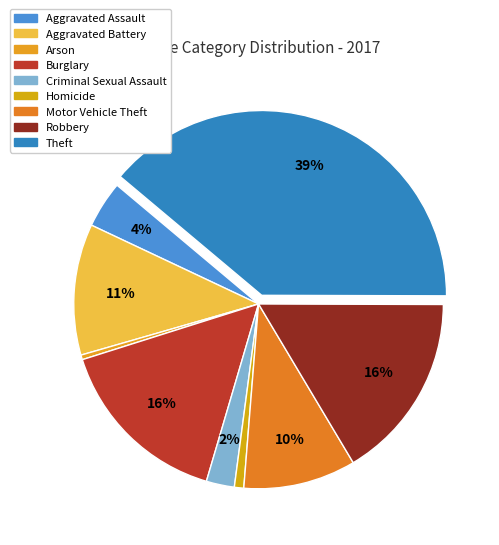

Count the number of slices in the pie.

9